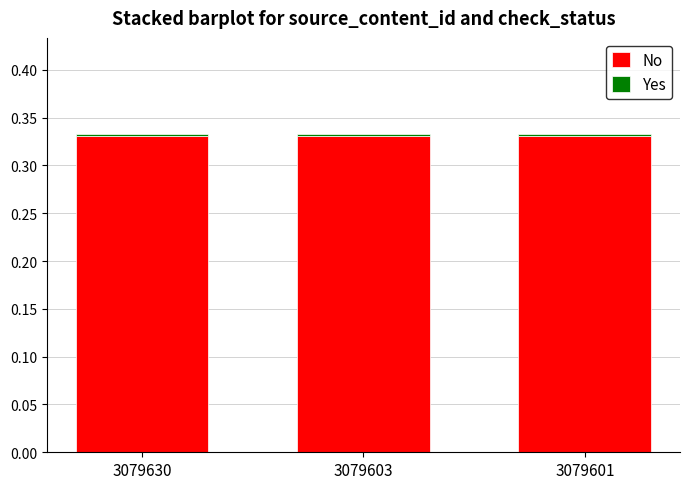

The value of No at 3079601 is 0.5. True or false?

False